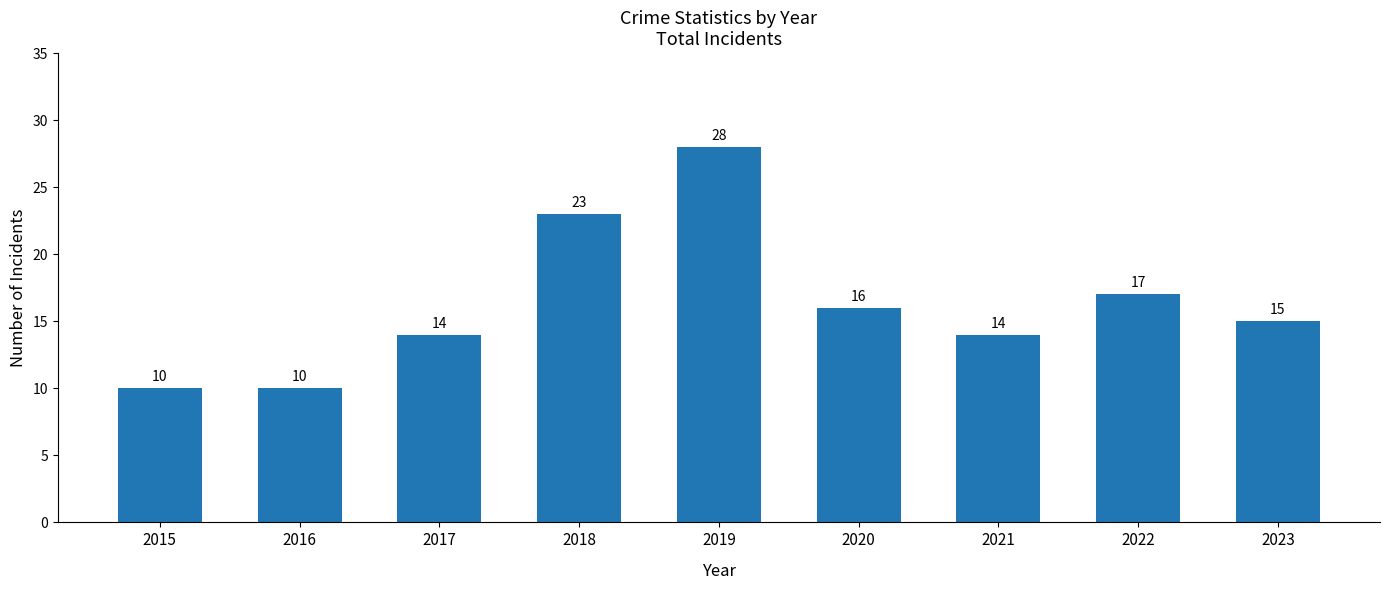

At which label does the data first exceed 15?

2018